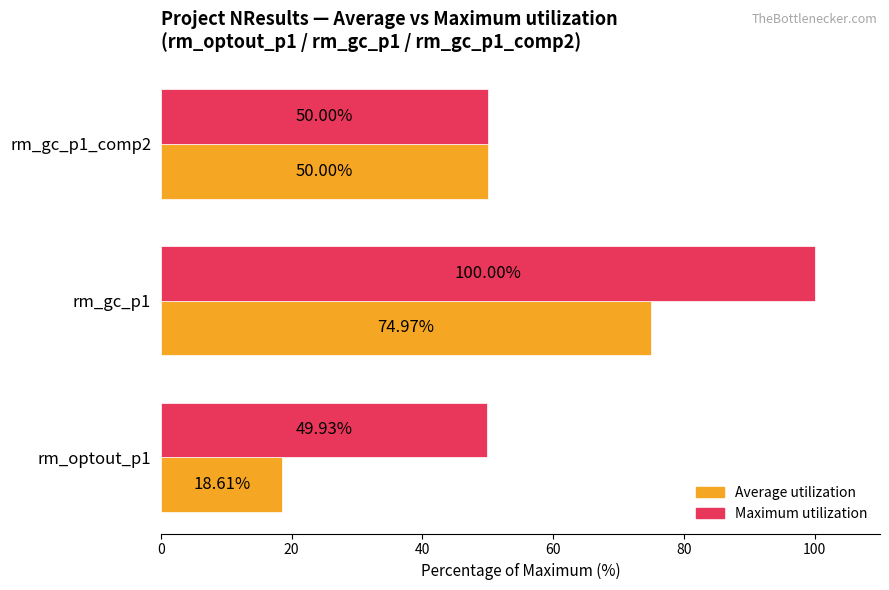

At which category is the sum across all series the highest?

rm_gc_p1